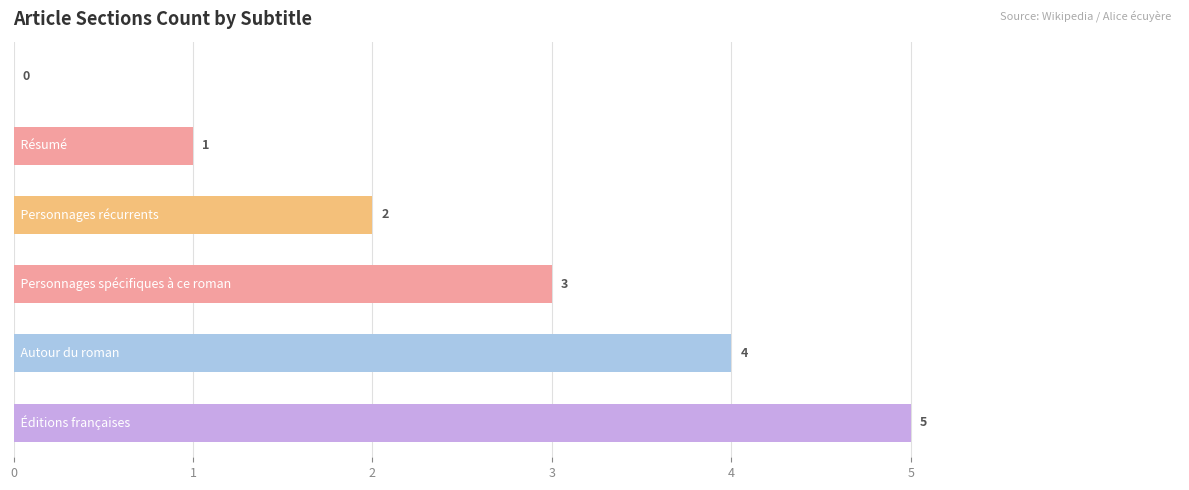

What is the maximum value shown in the chart?

5